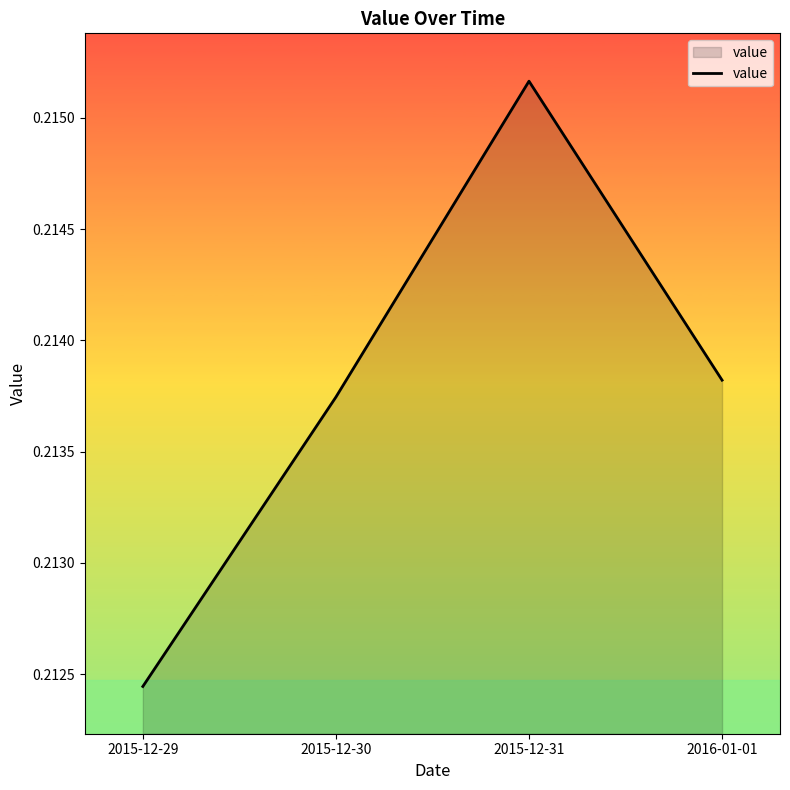

What position from the right is 2016-01-01?

1